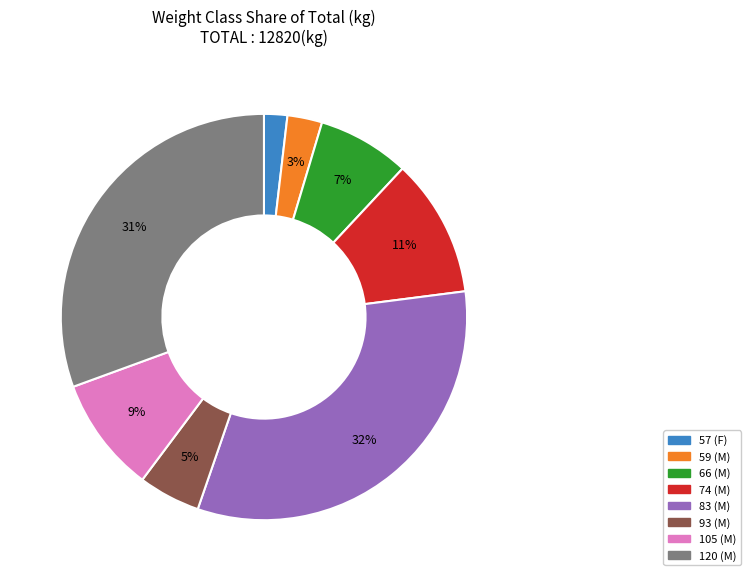

Count the number of slices in the pie.

8